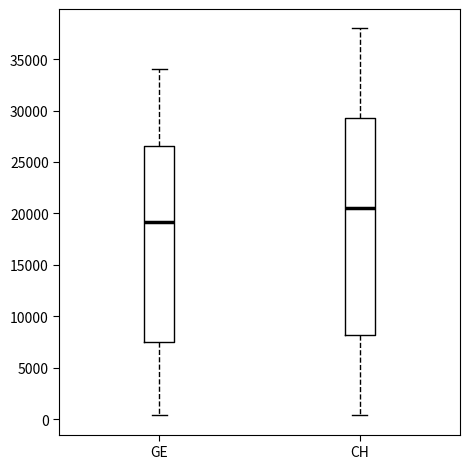

Where is the upper edge of the box for GE on the y-axis? The values are not printed on the chart, so give them approximately, as read against the axis.

26500